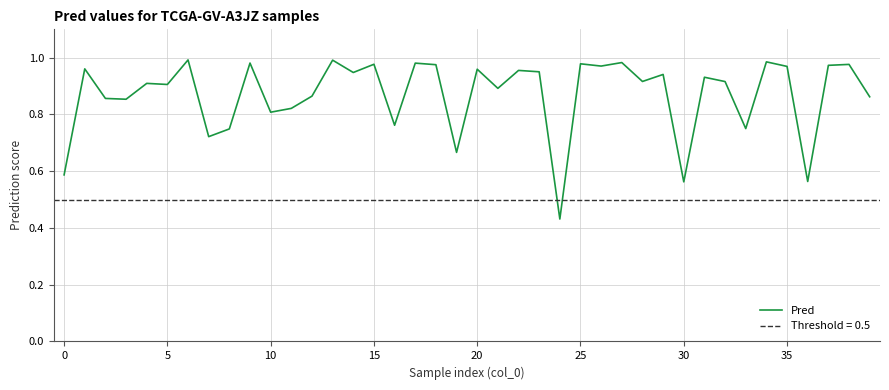

What is the value of the 2nd point from the left?

1.0